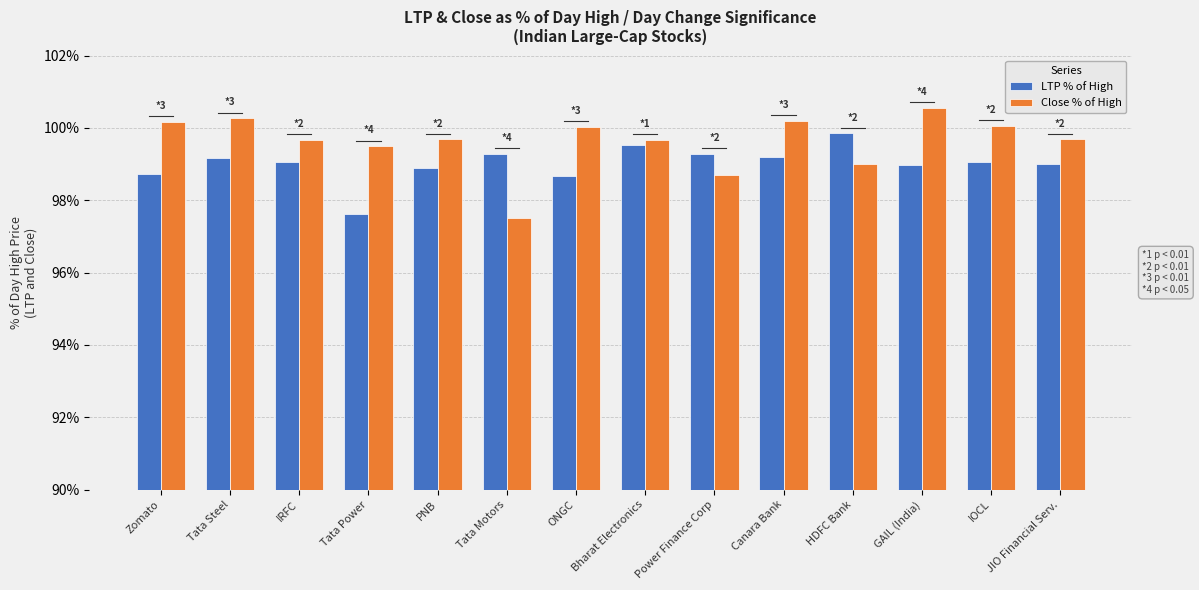

Which category has the lowest value in the Close % of High series?

Tata Motors